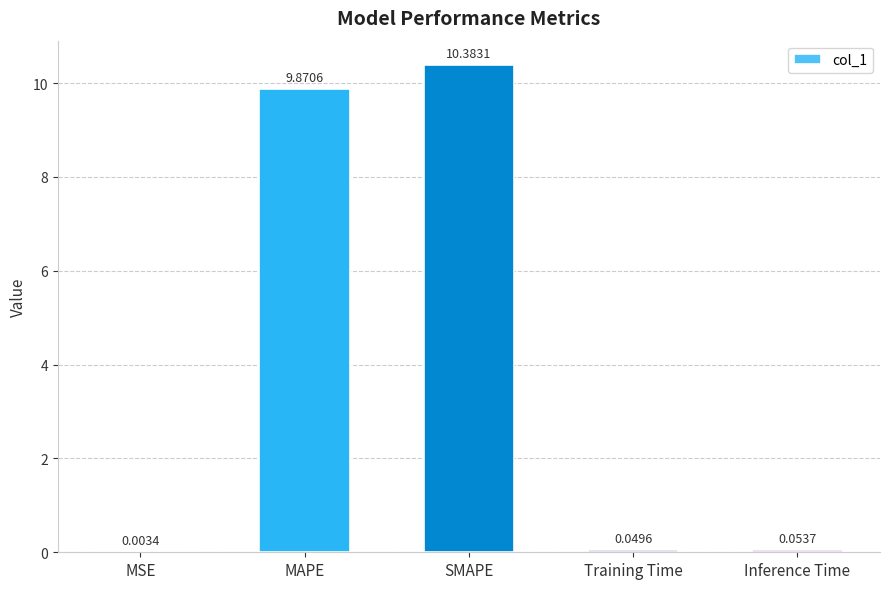

Count the number of categories in the chart.

5